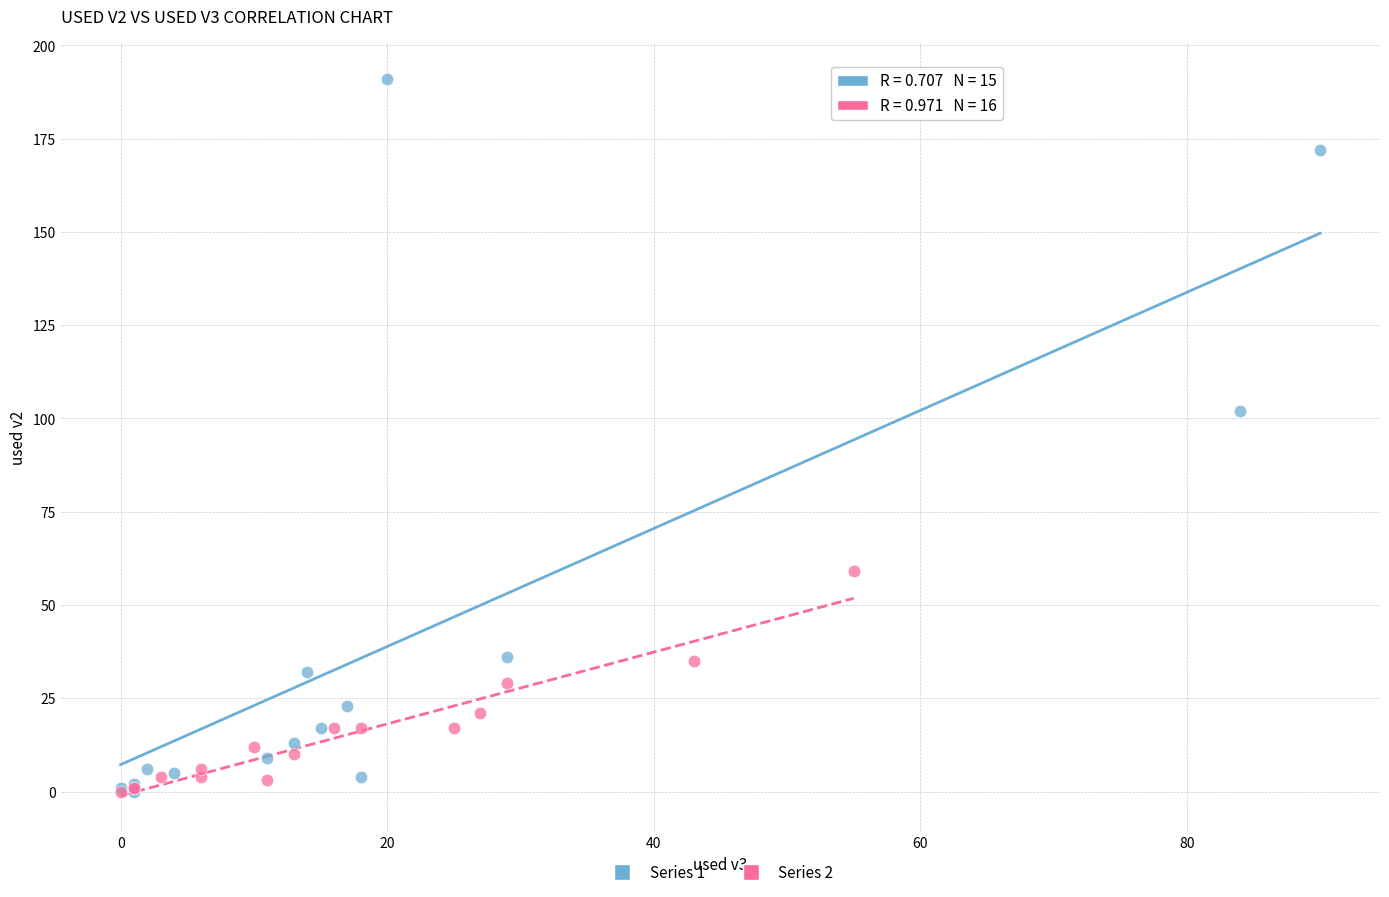

Which series reaches the maximum Y coordinate?

Series 1